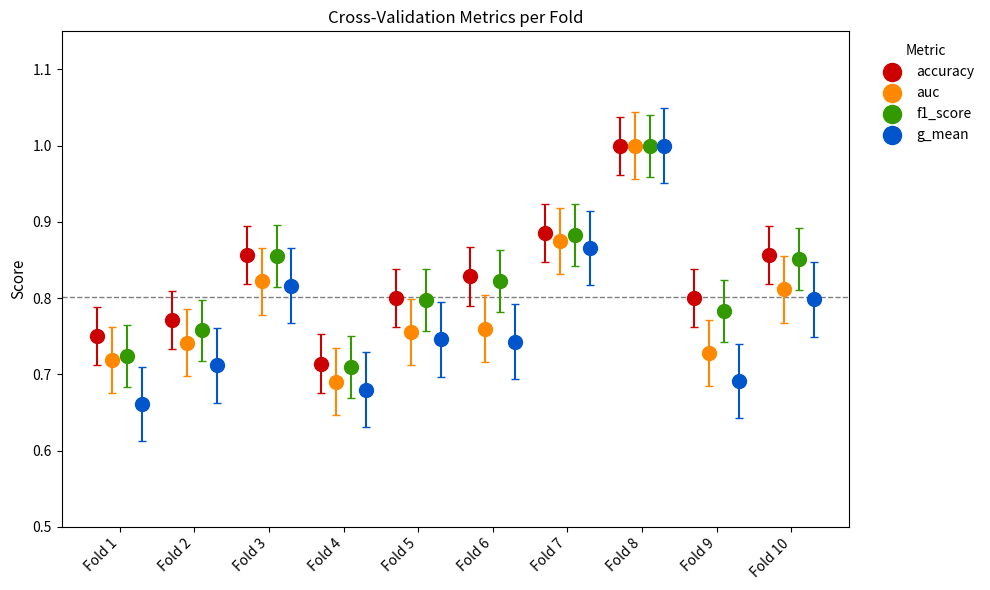

What are all the series names shown in the legend?

accuracy, auc, f1_score, g_mean